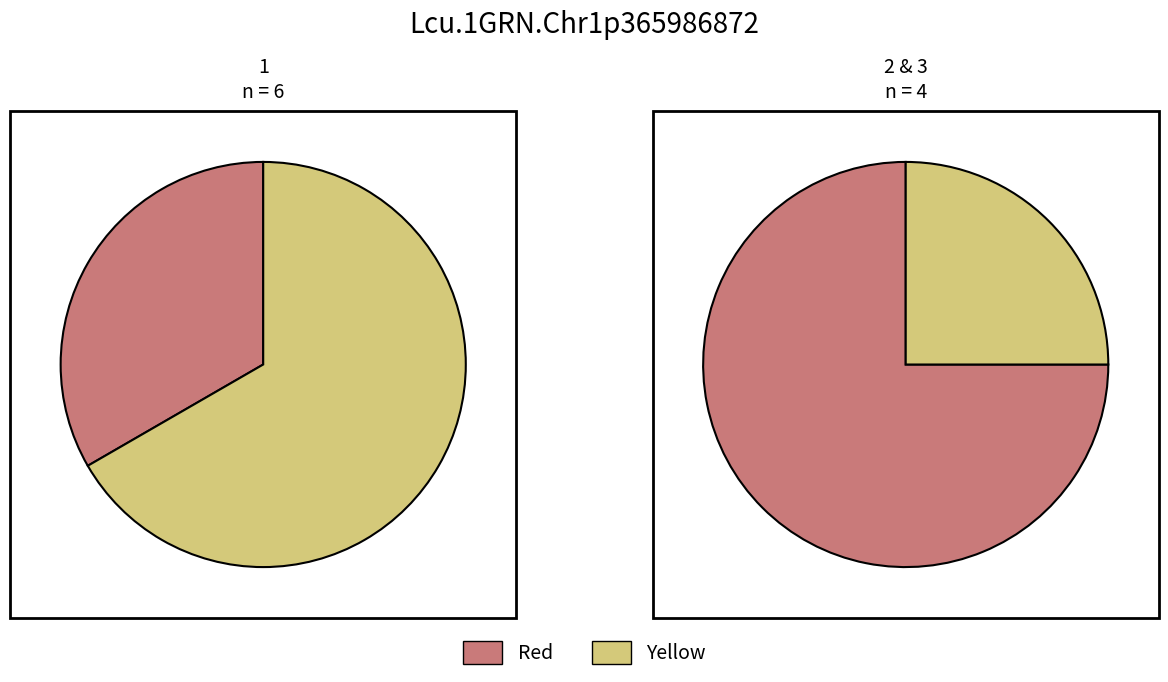

What percentage do 1 and 3 together represent?

50.0%